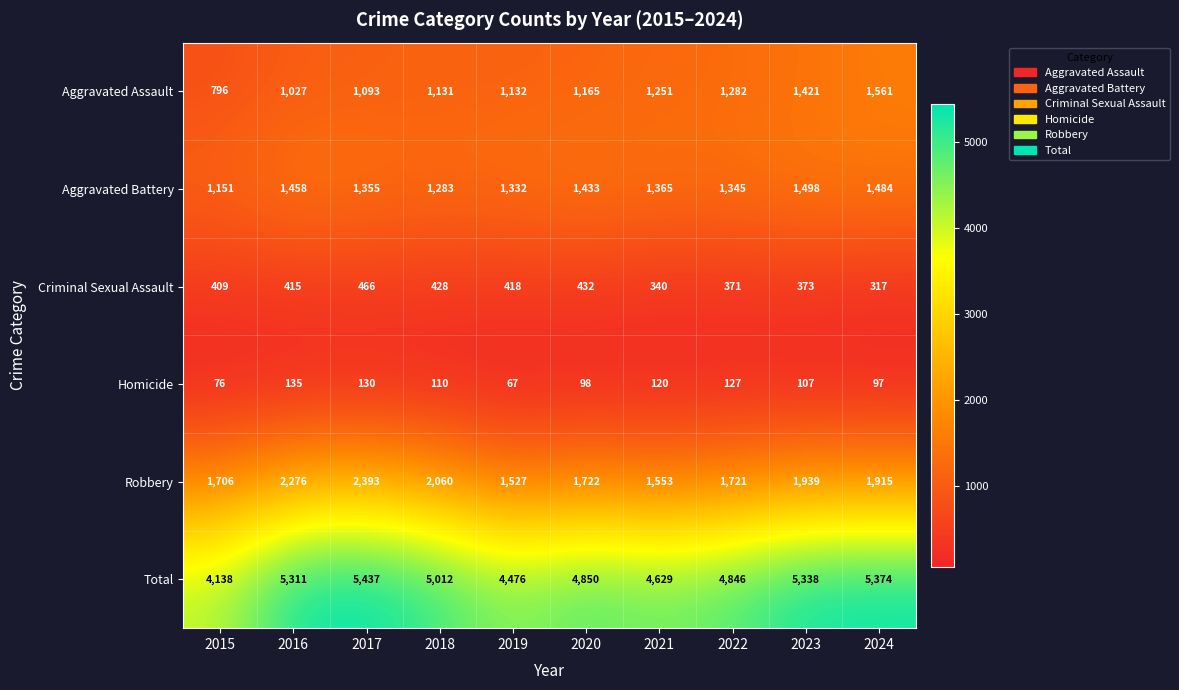

How many distinct data groups are displayed?

6